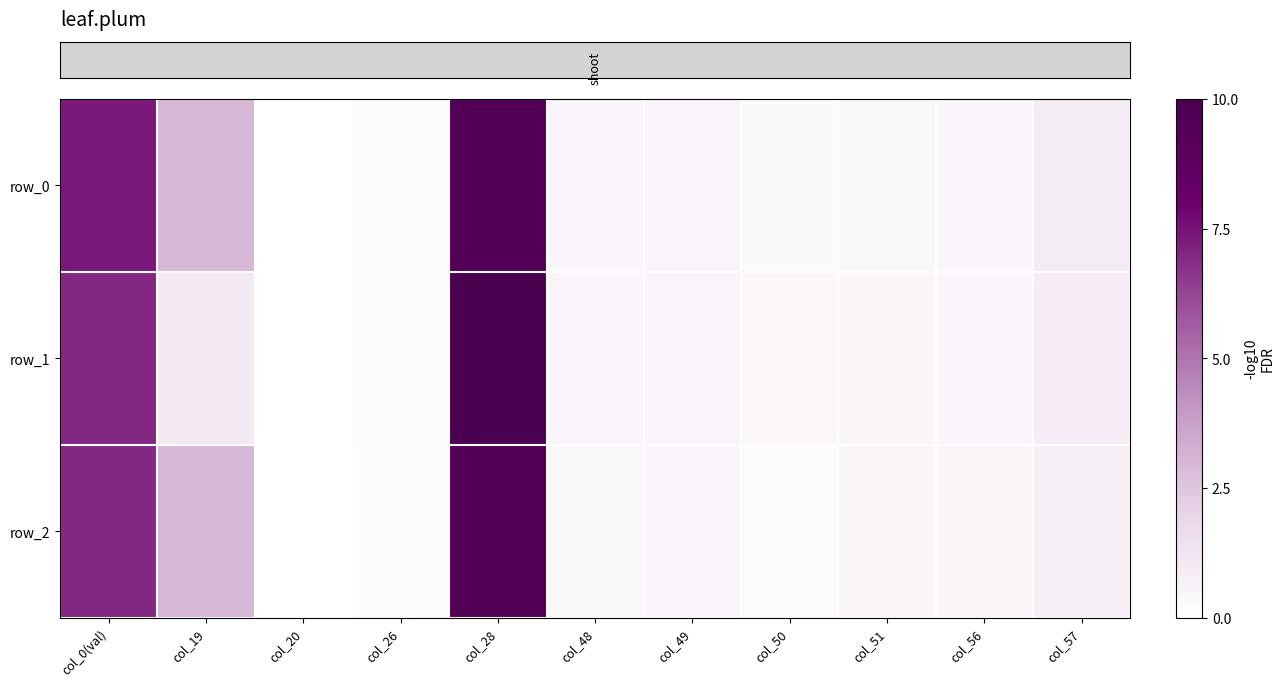

What is the difference between the row_0 values at col_57 and col_0(val)?

6.5